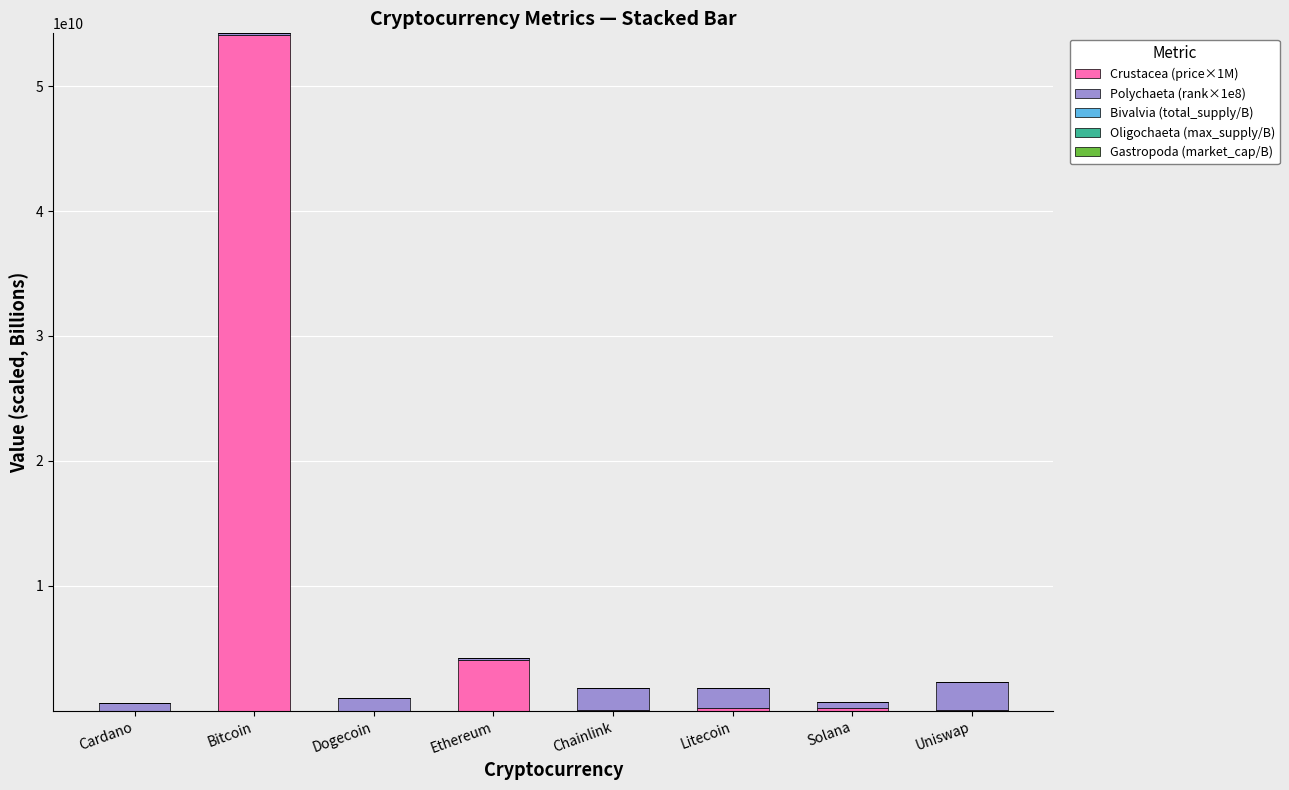

At which category is the sum across all series the highest?

Bitcoin